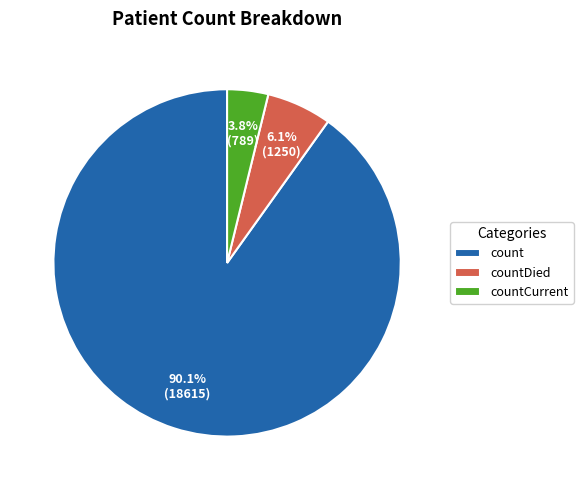

To the nearest percent, what is the difference between the largest and smallest slice percentages?

86%